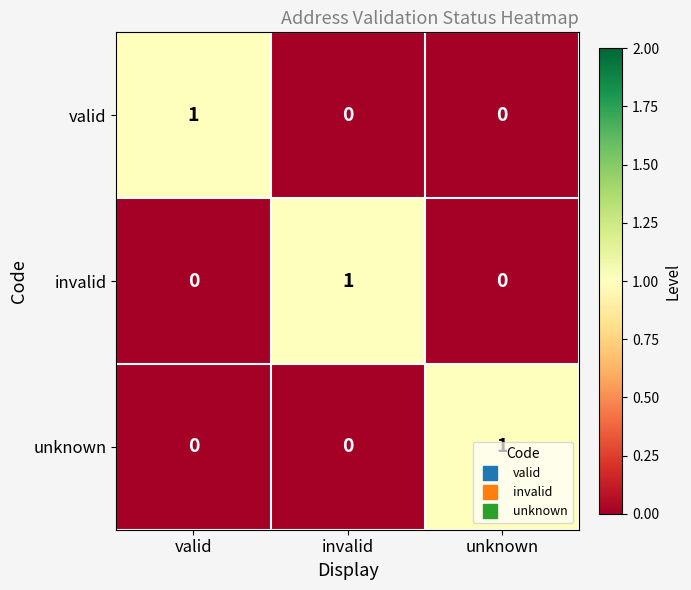

How many valid values are between 0 and 1?

3